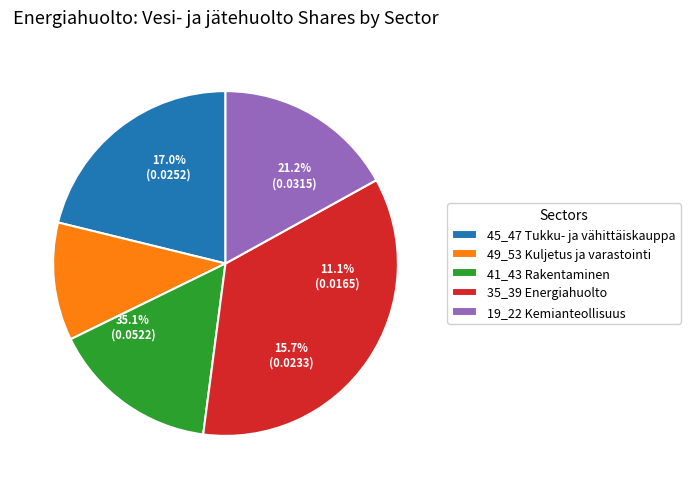

The 19_22 Kemianteollisuus slice represents 17% of the pie. True or false?

True